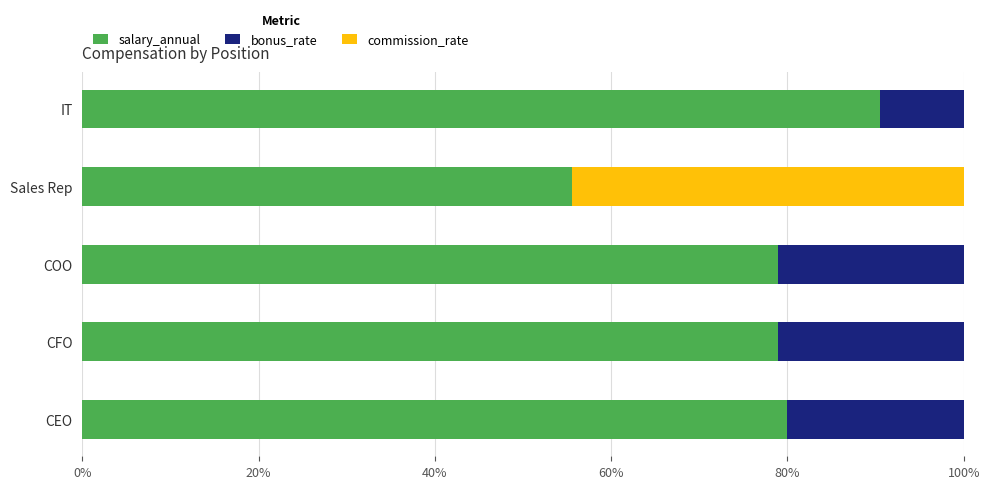

What is the maximum value for salary_annual?

90.5